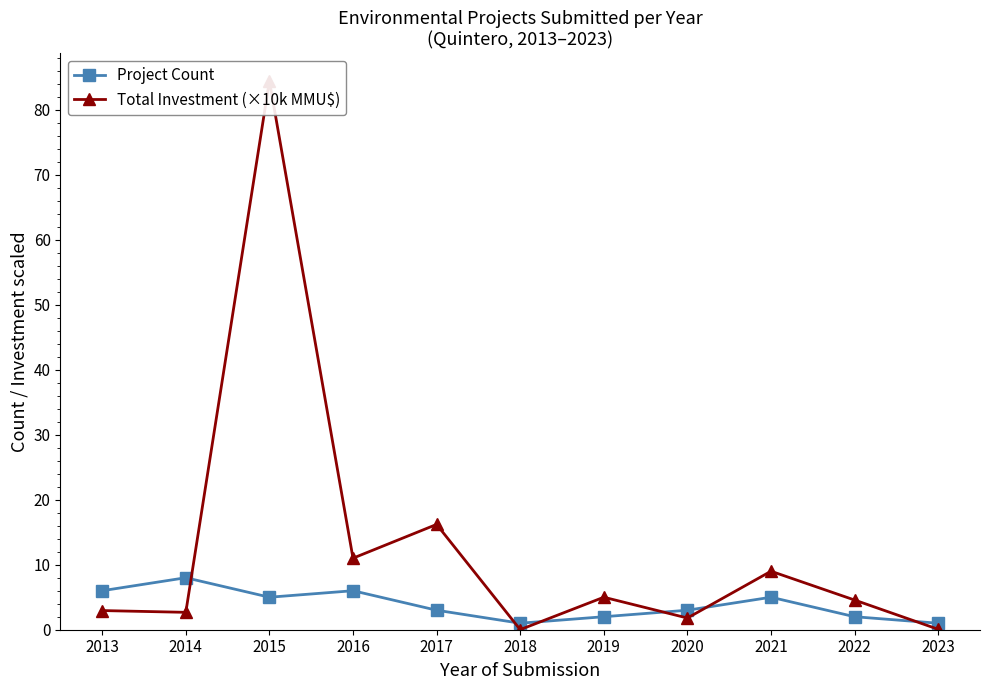

What is the difference between the highest and lowest values at 2013?

3.1